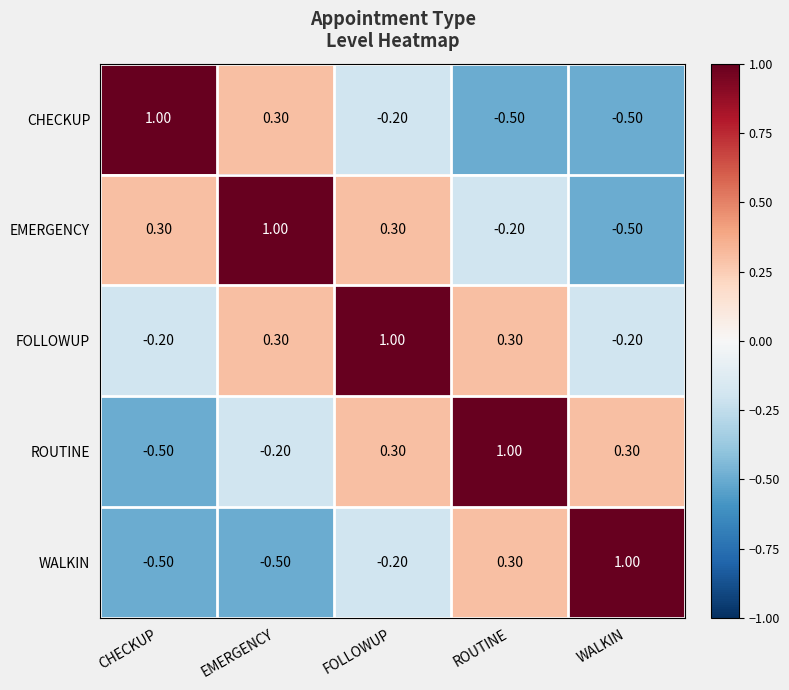

How many data points does each series have?

5